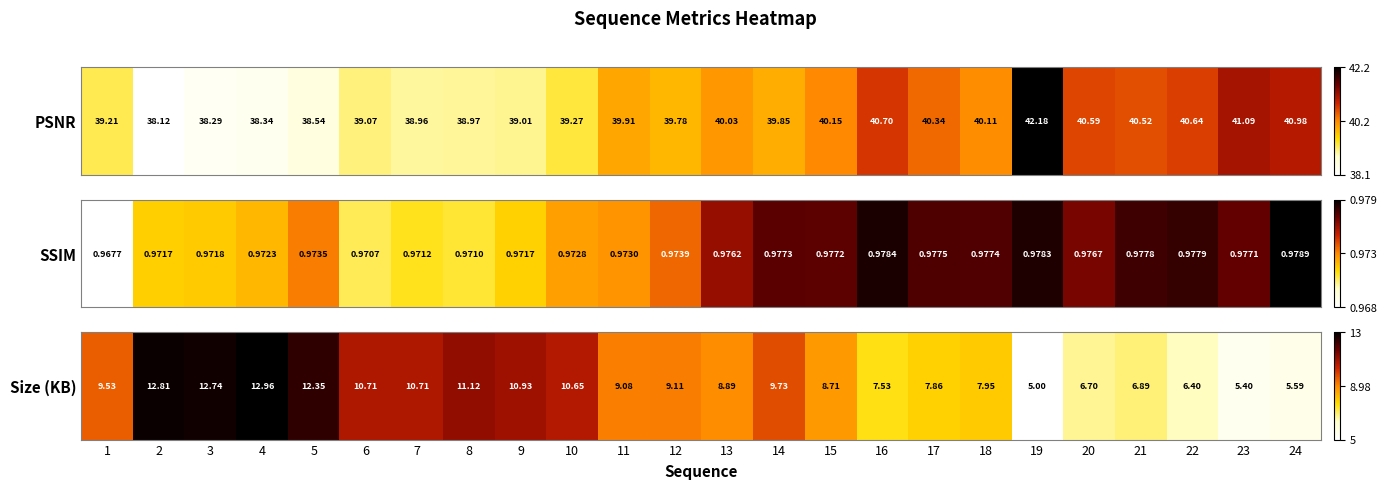

True or false: the data shows 1.4 at 5.

False